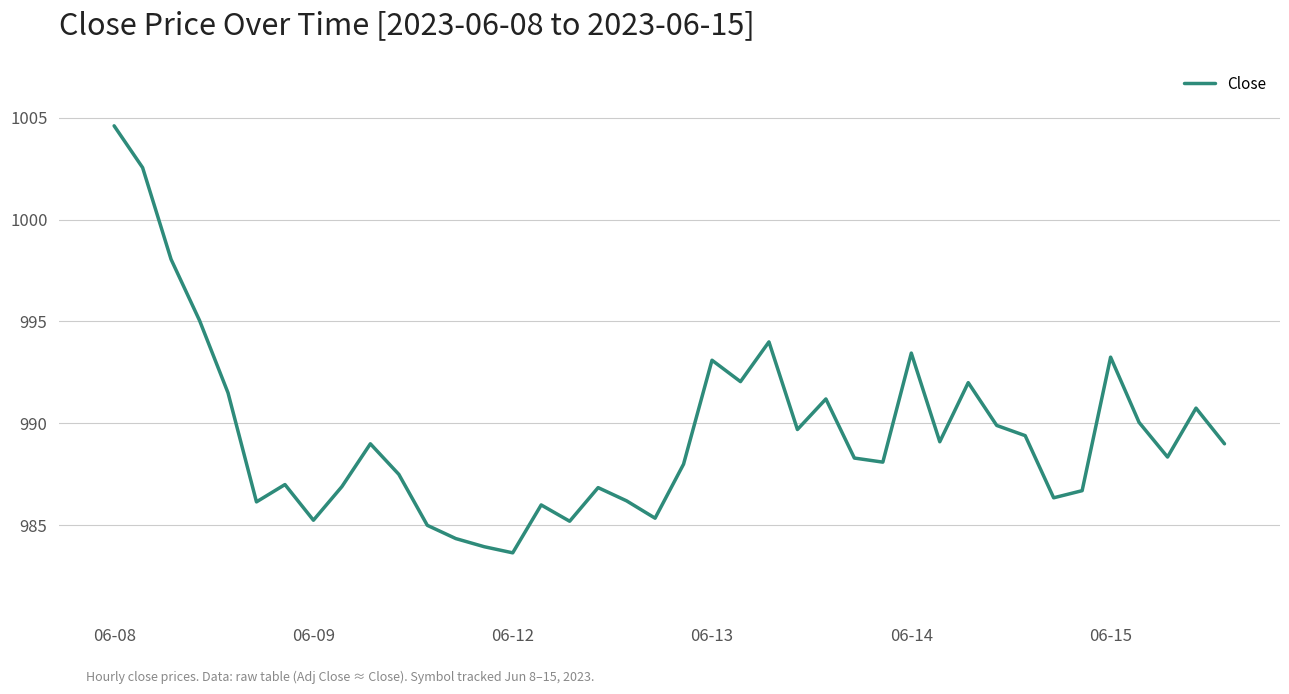

What is the smallest value displayed?

983.7